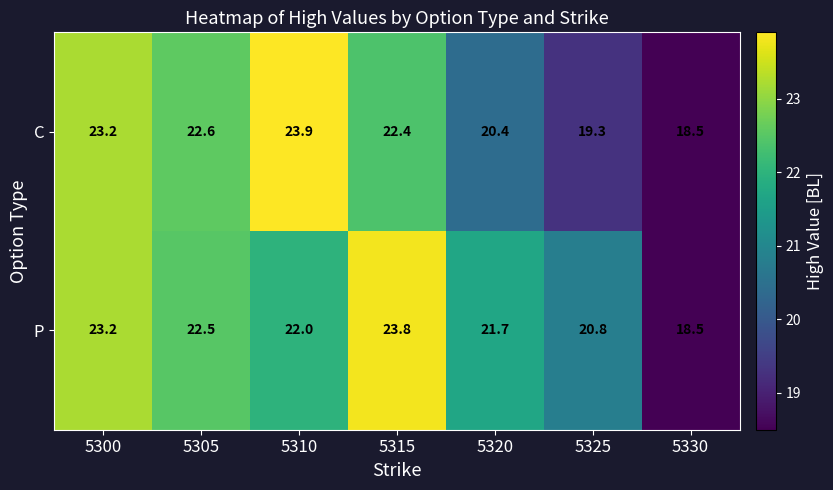

Rank the series by their average value, from highest to lowest.

P, C